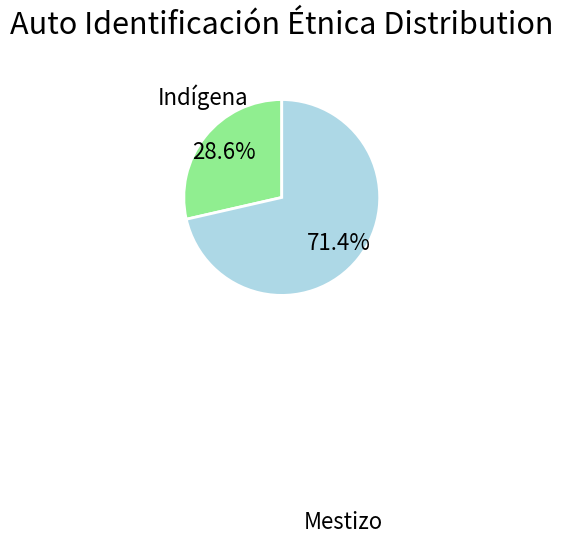

Which category has the smallest portion of the pie?

Indígena